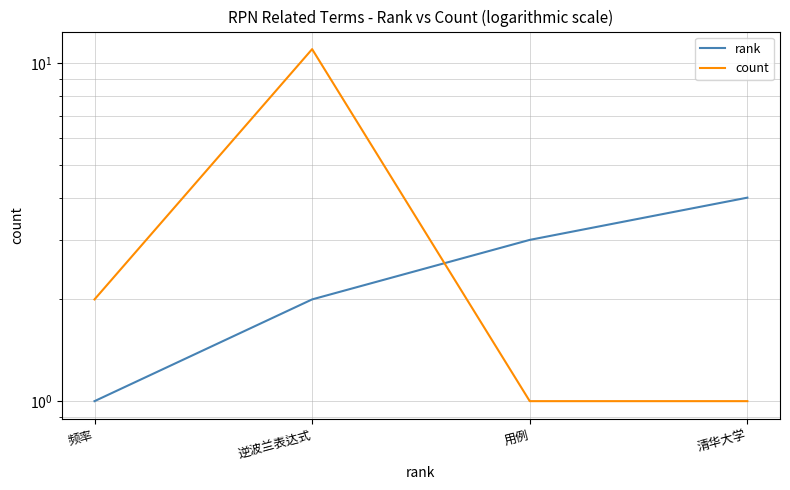

Reading right to left, list all the values displayed in this chart.

rank: 清华大学=4	用例=3	逆波兰表达式=2	频率=1
count: 清华大学=1	用例=1	逆波兰表达式=11	频率=2